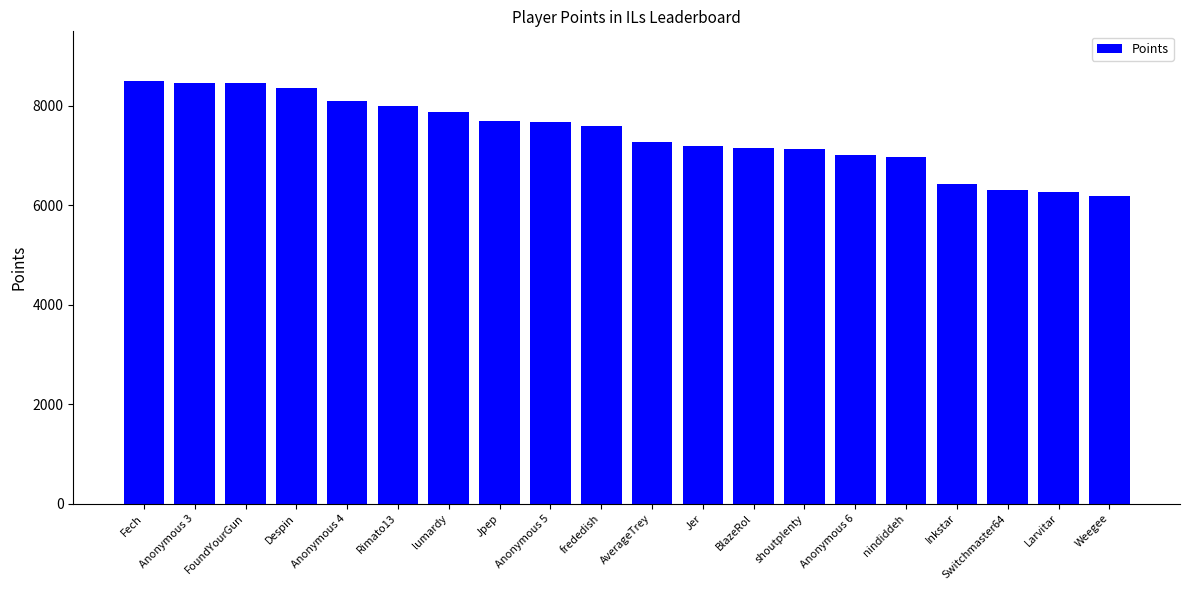

How many series are shown in this chart?

1